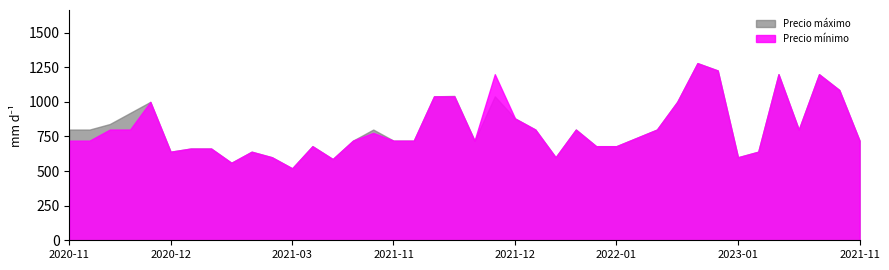

What is the average value of the Precio mínimo ($/Kg) series?

807